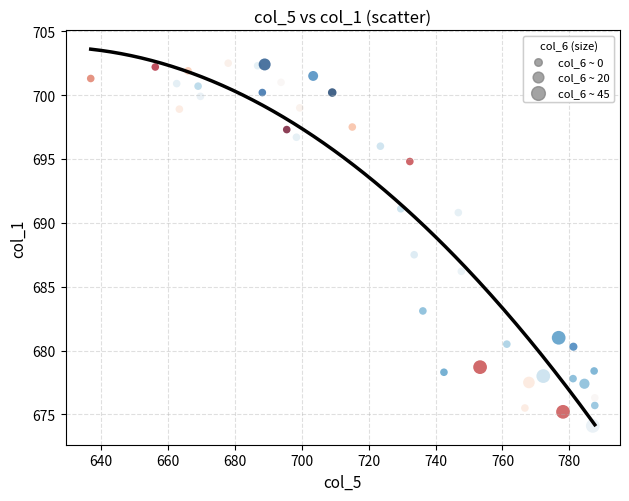

What is the range of Y values (max minus min)?

28.4